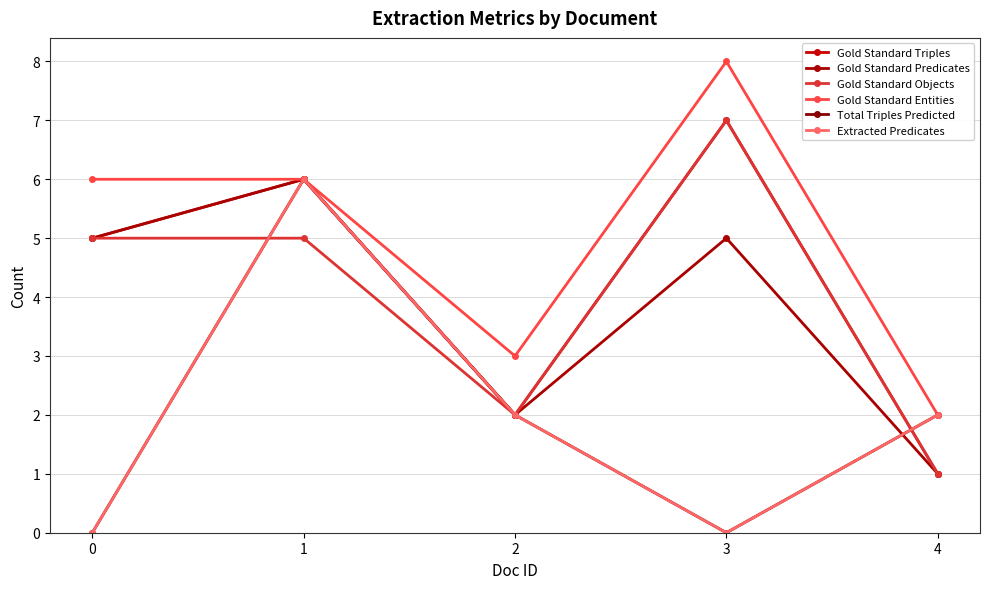

True or false: Gold Standard Triples and Gold Standard Entities cross at least once.

False